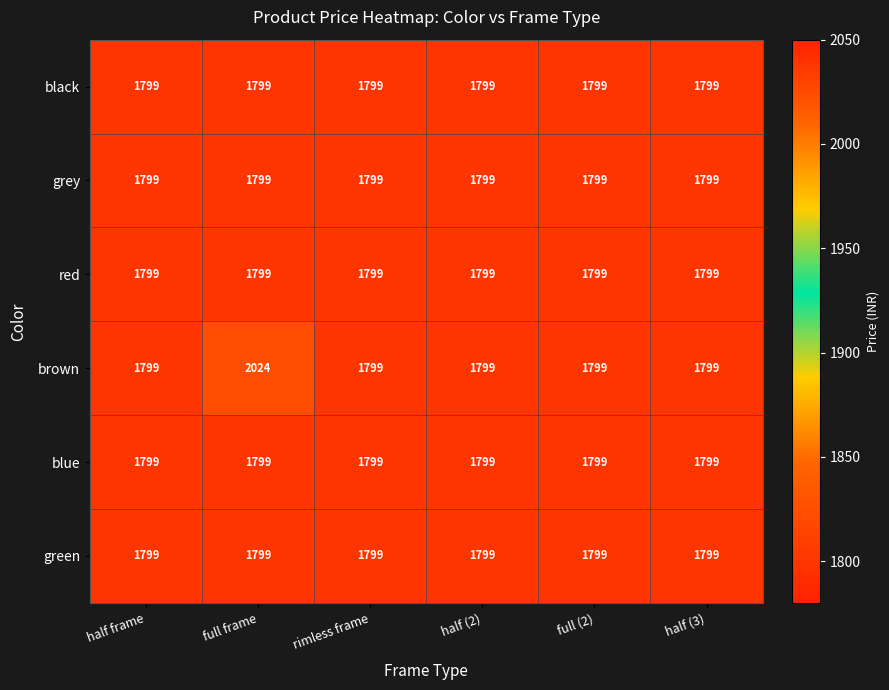

What is the approximate value of blue at rimless frame?

1799